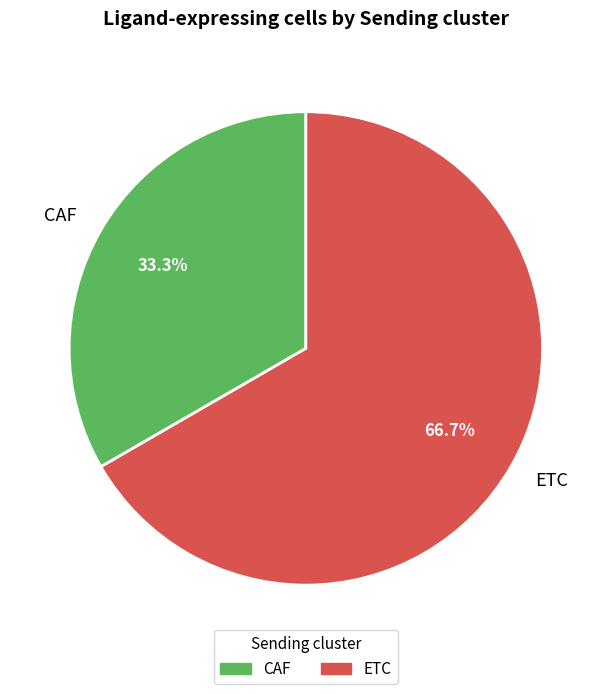

Is it true that ETC is 67% of the pie?

True